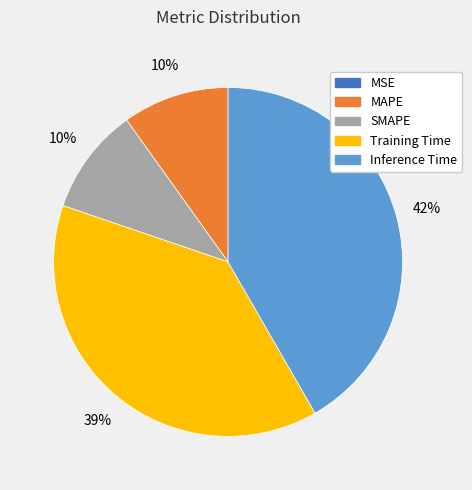

Is there any slice that represents more than half of the pie?

No